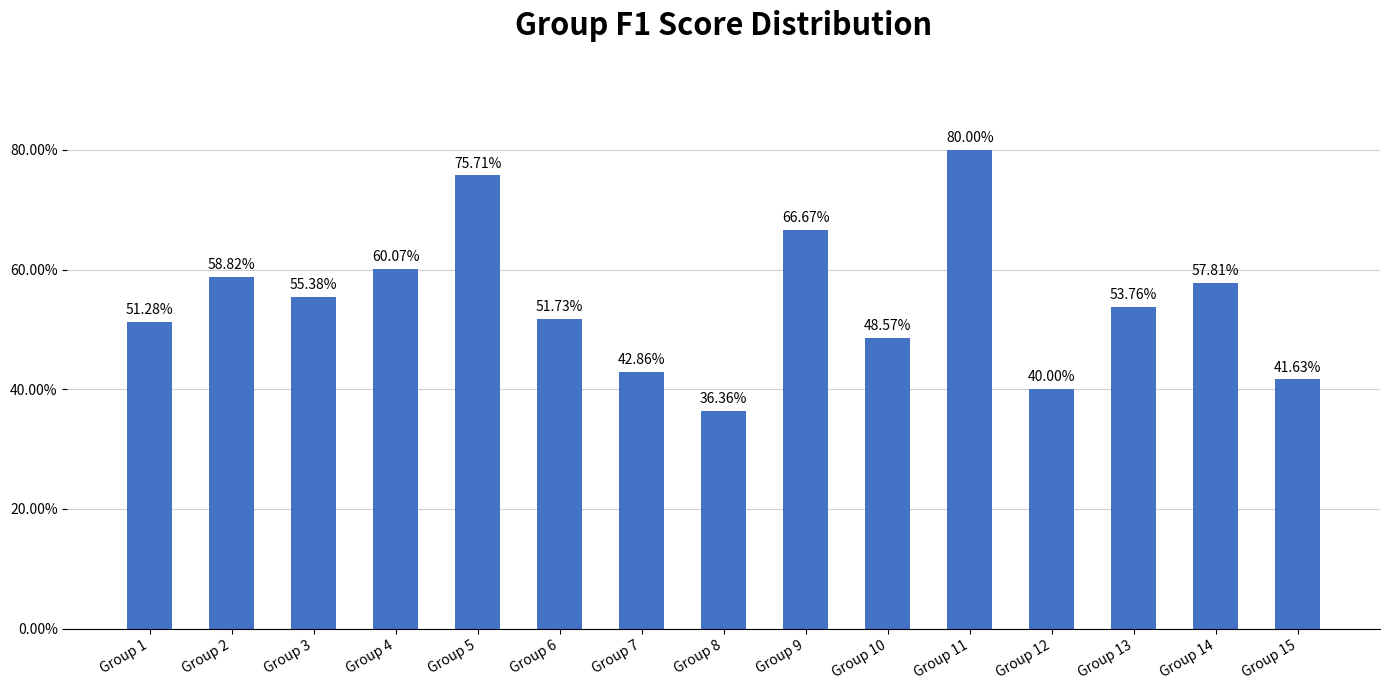

Rank the categories by value from highest to lowest.

Group 11, Group 5, Group 9, Group 4, Group 2, Group 14, Group 3, Group 13, Group 6, Group 1, Group 10, Group 7, Group 15, Group 12, Group 8